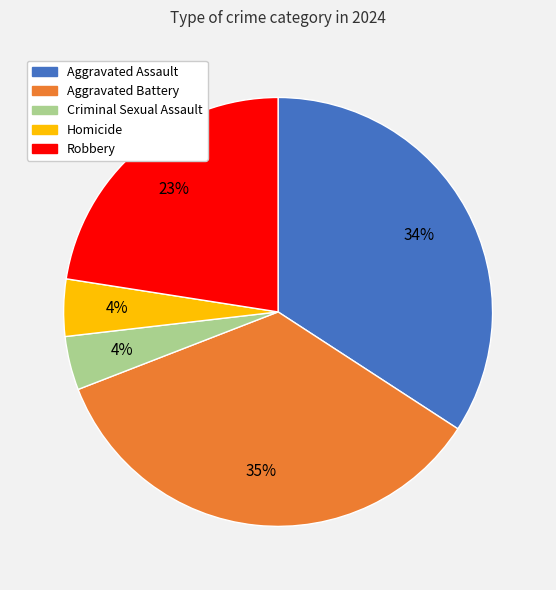

To the nearest percent, what percentage of the pie is Aggravated Battery?

35%